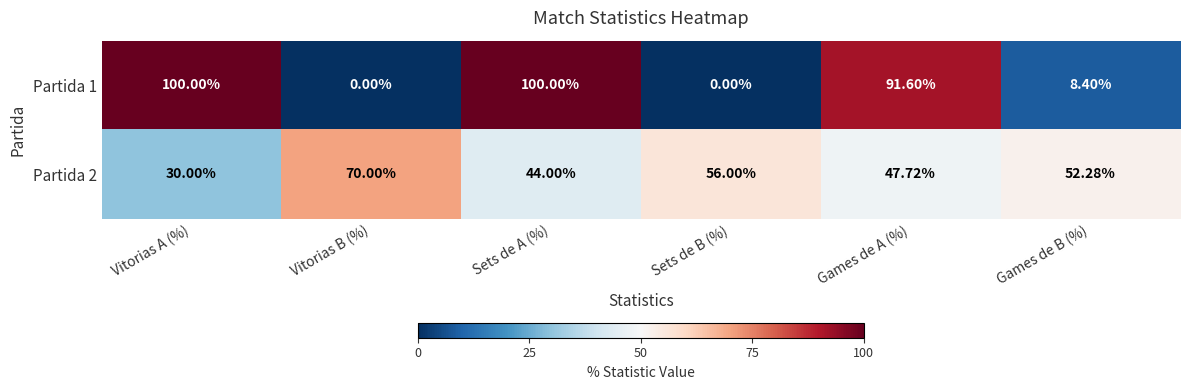

Is the value of Partida 2 at Sets de A (%) greater than the value of Partida 1 at Sets de A (%)?

No